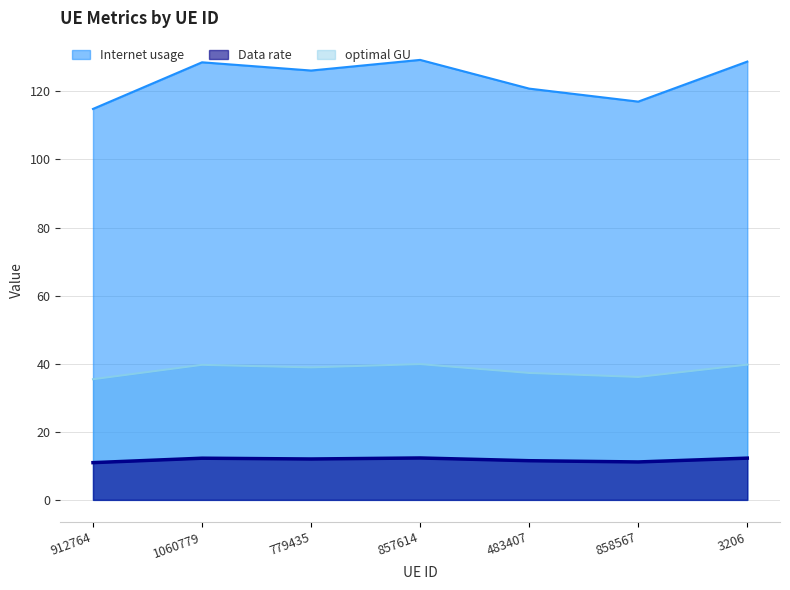

True or false: Internet usage has a value of 167.2 at 858567.

False